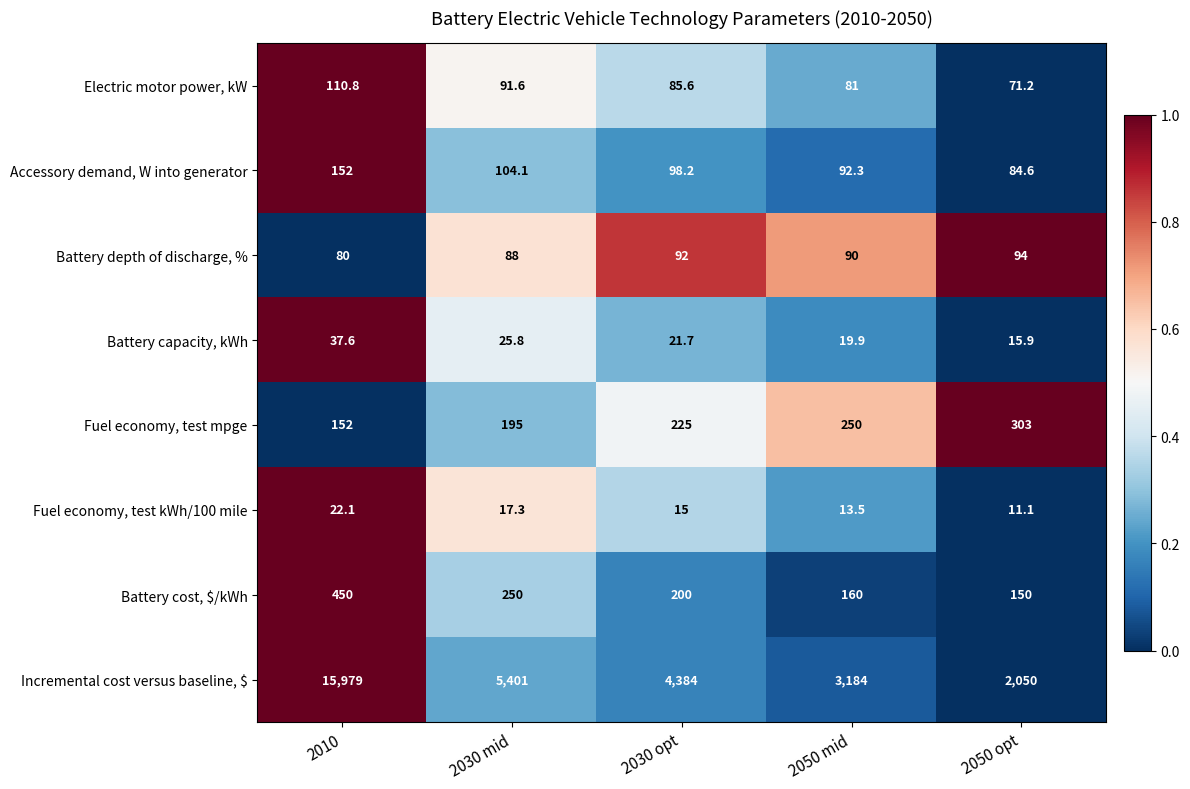

What is the difference between the maximum and second lowest values in the Battery depth of discharge, % series?

6.0